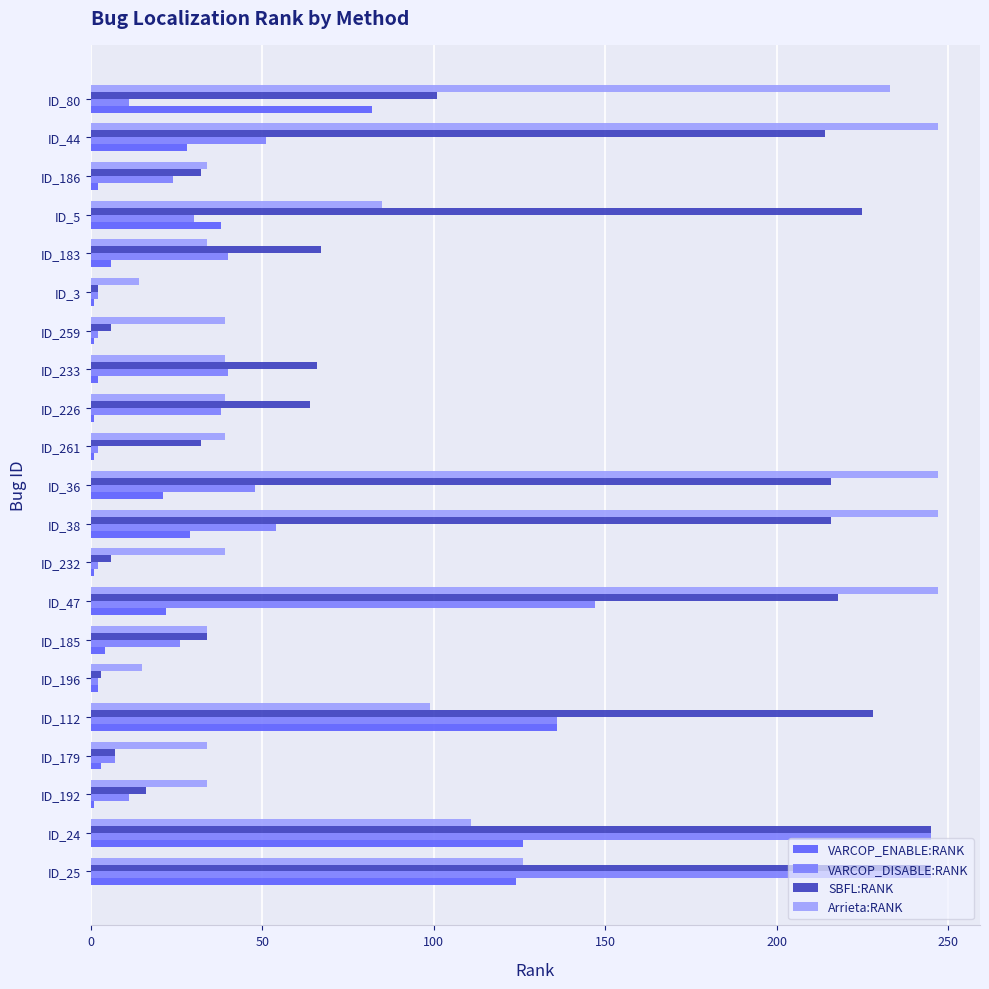

What is the lowest value of the Arrieta:RANK series?

14